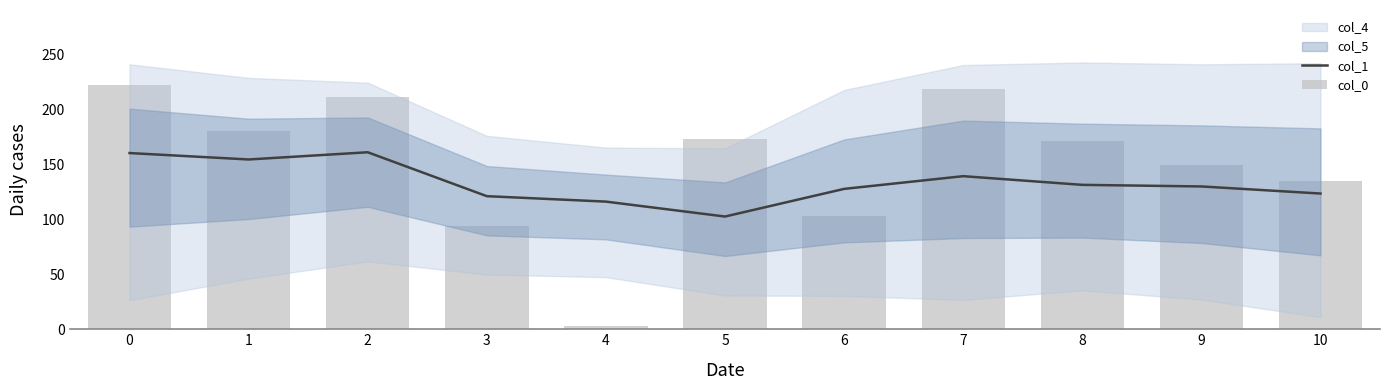

Reading left to right, list all the values displayed in this chart.

col_1: 0=160.1	1=154.2	2=160.8	3=120.9	4=115.9	5=102.4	6=127.5	7=139.1	8=131.2	9=129.7	10=123.3
col_0: 0=222.0	1=180.0	2=211.0	3=94.0	4=3.0	5=173.0	6=103.0	7=218.0	8=171.0	9=149.0	10=135.0